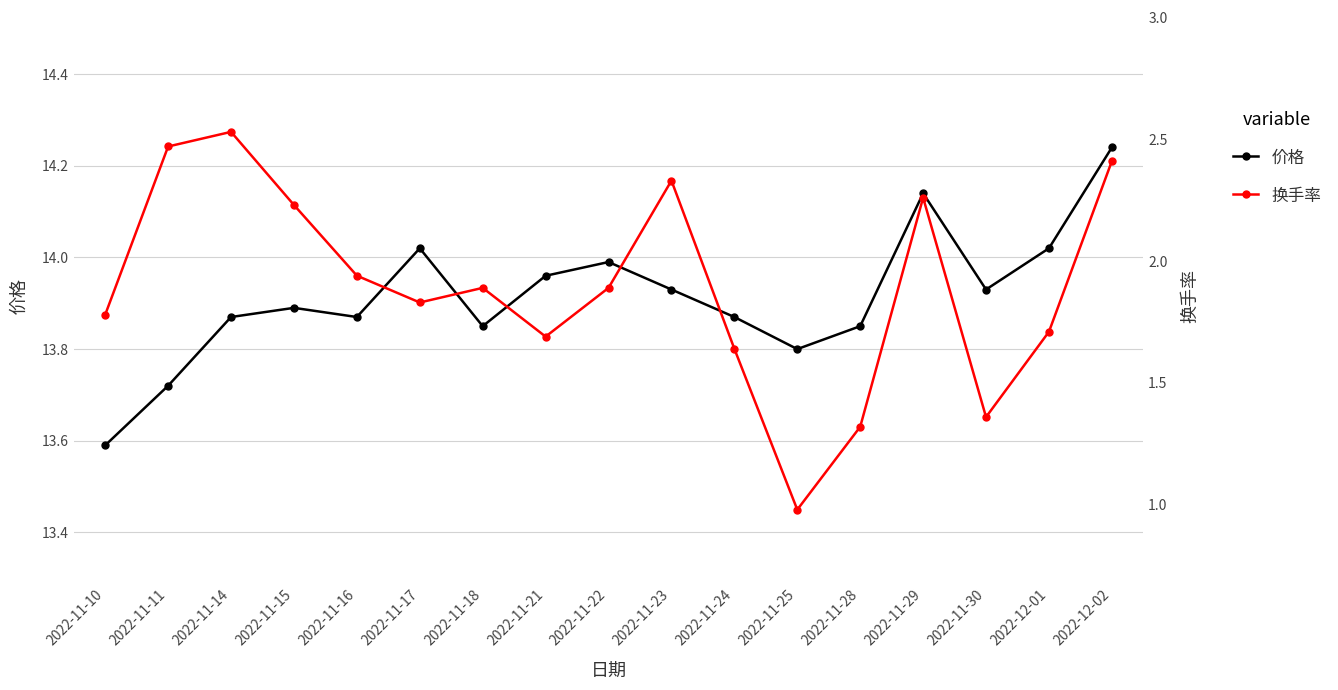

What is the average value of the 价格 series?

13.9